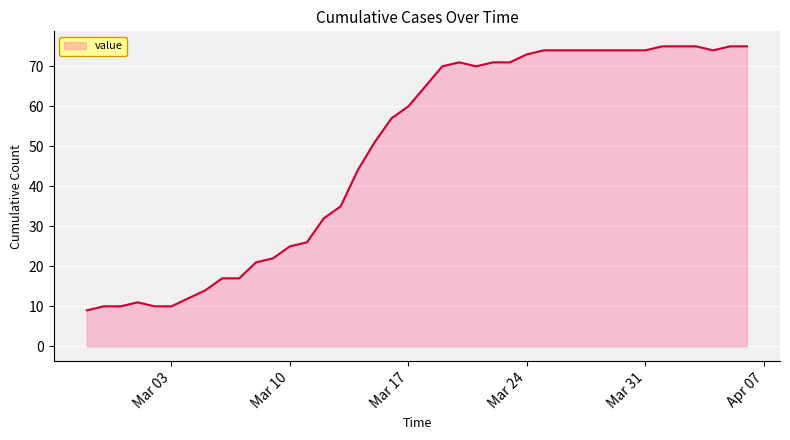

What is the difference between the maximum and minimum values?

66